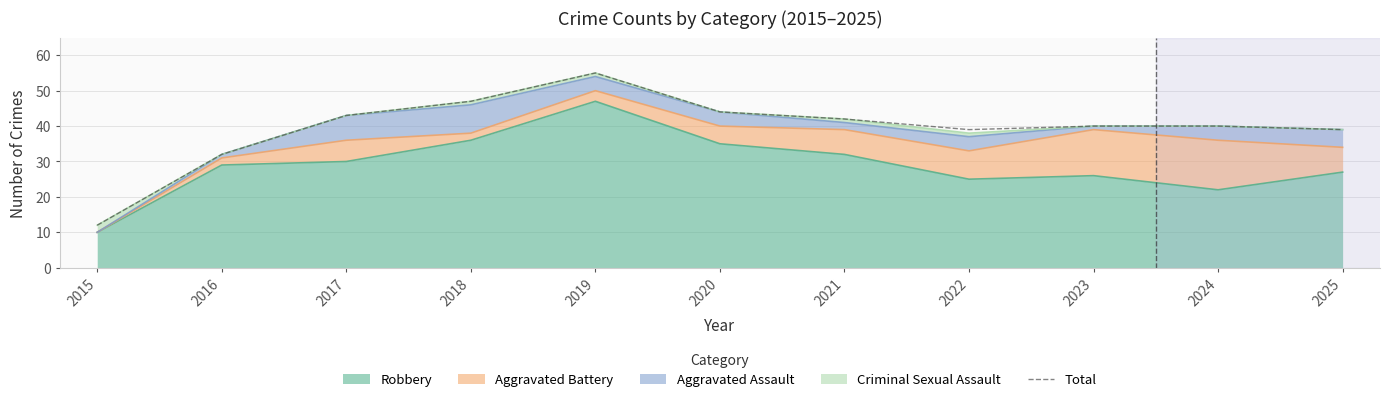

True or false: the data shows 47 at 2018.

True